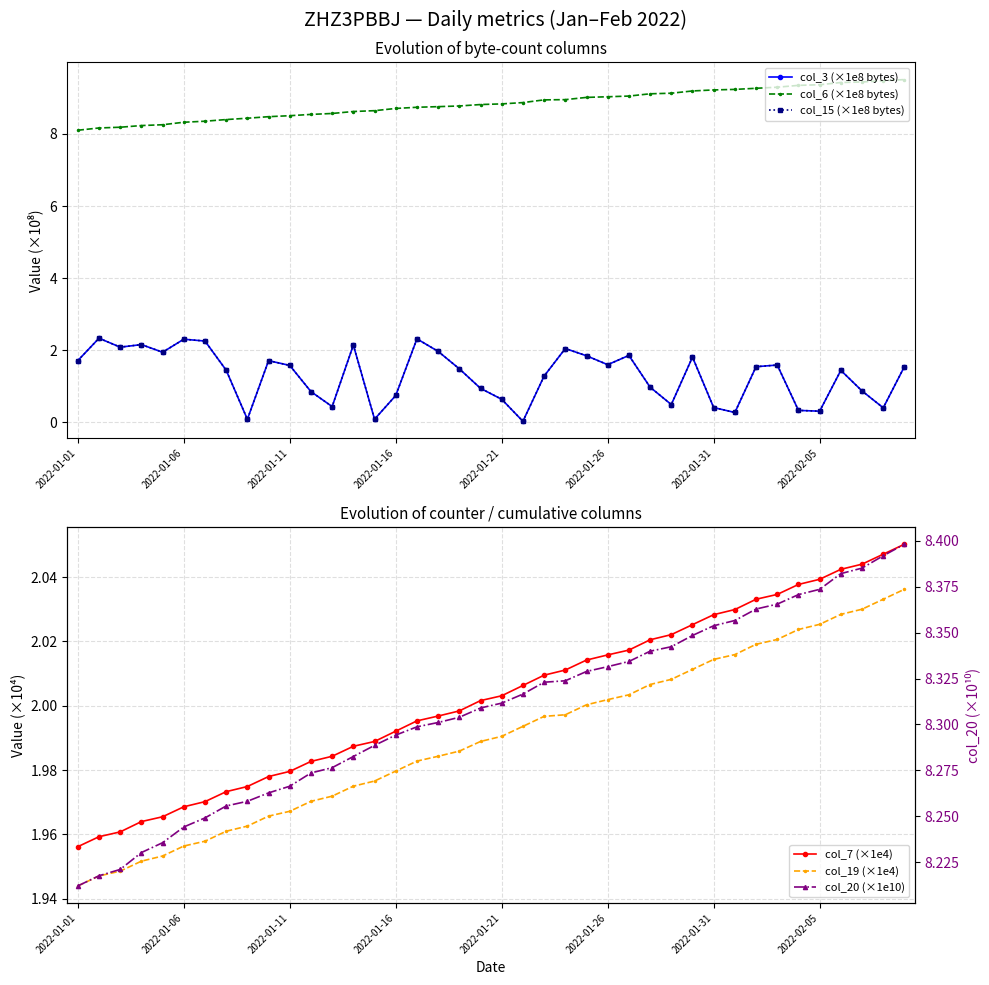

The value of col_6 (×1e8 bytes) at 2022-02-05 is 3.3. True or false?

False